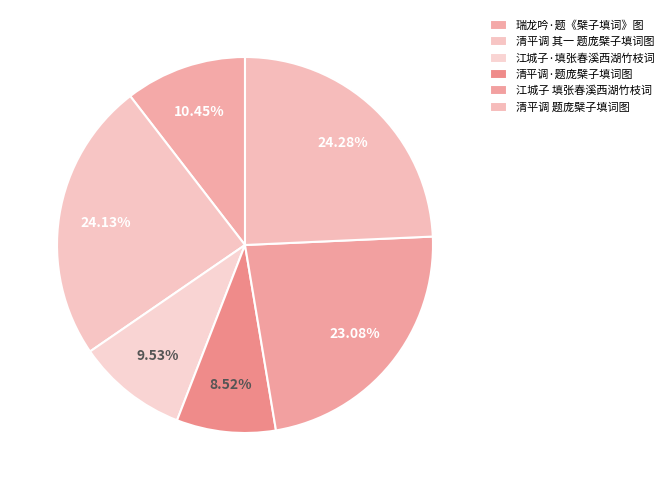

Combined, do 瑞龙吟·题《檗子填词》图 and 清平调 题庞檗子填词图 account for over 50%?

No